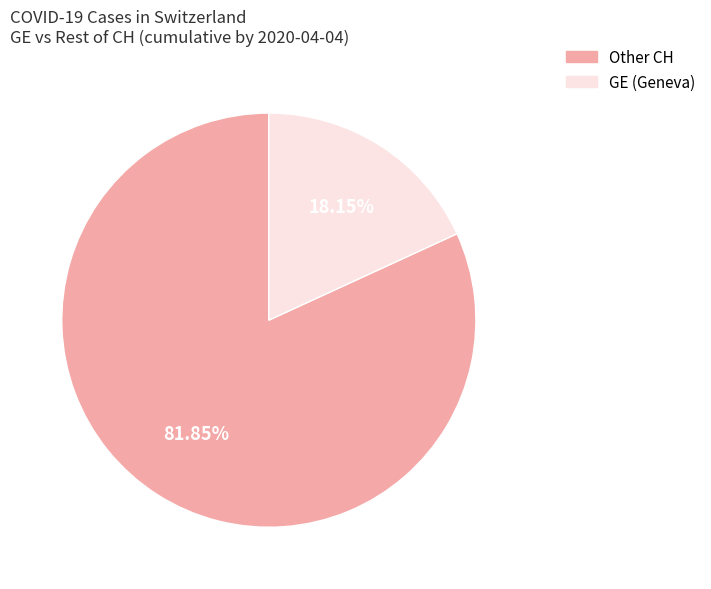

Does any single category account for the majority?

Yes